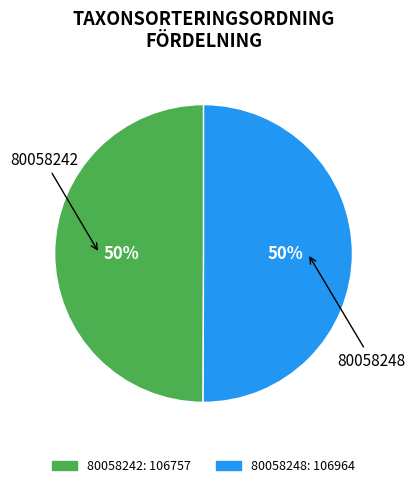

Is the sum of 80058248 and 80058242 greater than half?

Yes